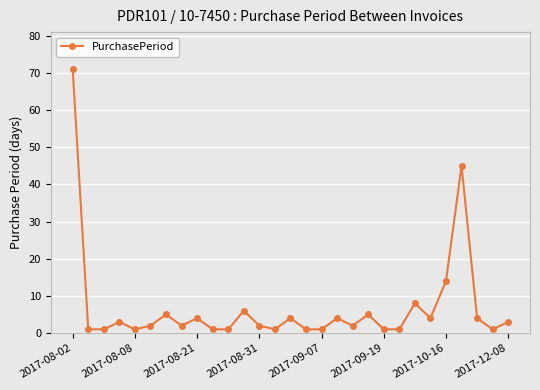

Reading left to right, what are all the values shown in this chart?

71	1	1	3	1	2	5	2	4	1	1	6	2	1	4	1	1	4	2	5	1	1	8	4	14	45	4	1	3